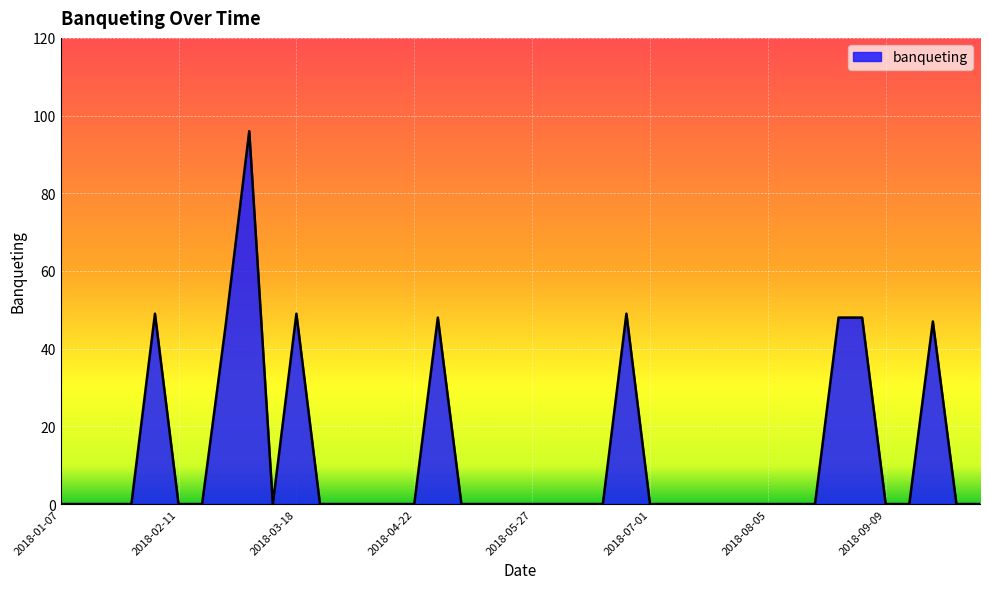

What is the maximum value shown in the chart?

96